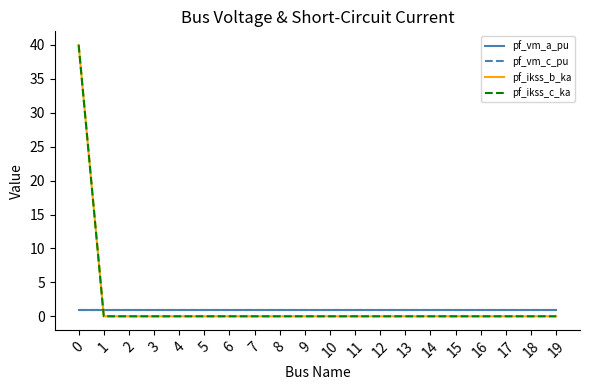

The pf_vm_c_pu series shows 0.9 at 18. True or false?

True